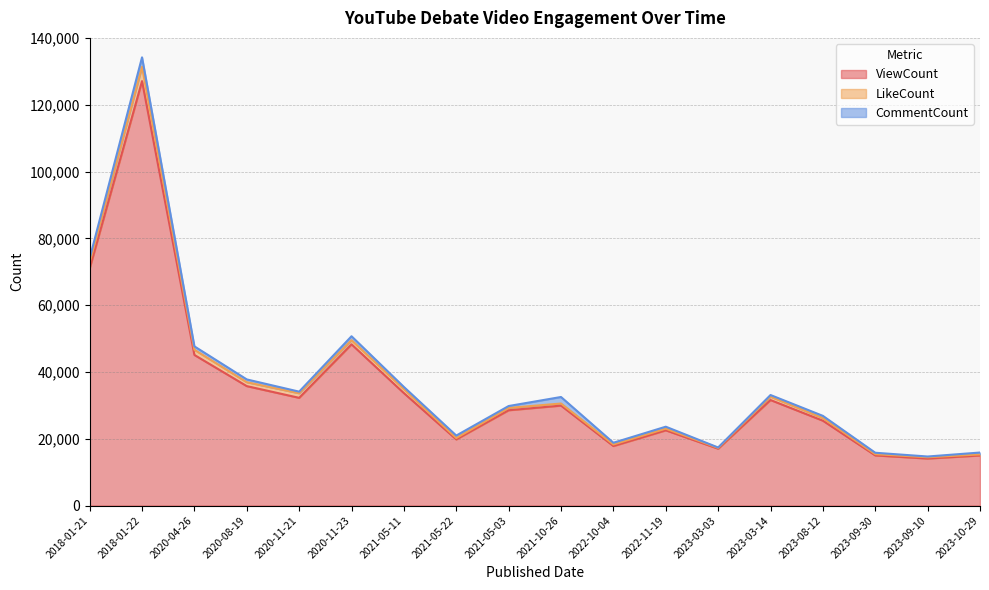

True or false: CommentCount and ViewCount cross at least once.

False